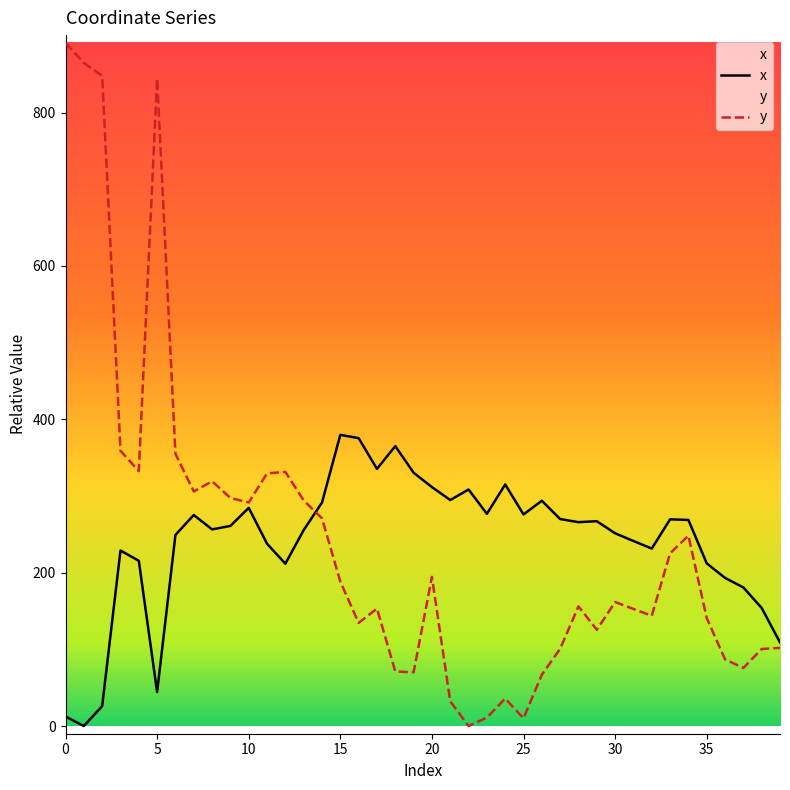

Reading right to left, what are all the values shown in this chart?

x: 109.1	154.0	180.7	193.2	212.2	268.8	269.6	231.4	241.3	251.3	267.1	265.8	269.9	293.8	275.9	315.1	276.7	308.5	294.7	311.6	330.3	365.0	335.3	375.4	379.7	291.5	255.6	211.7	237.7	284.5	261.0	256.4	275.2	249.2	44.3	215.5	228.9	26.0	0.0	12.4
y: 101.9	100.4	75.7	87.0	140.8	248.3	225.2	143.8	152.7	161.7	125.5	156.1	100.8	67.0	10.2	35.8	11.1	0.0	32.3	194.5	70.1	71.2	153.2	134.5	188.3	270.8	294.2	331.4	329.4	291.5	297.4	319.2	305.9	355.0	844.3	332.4	358.9	847.9	864.7	891.0